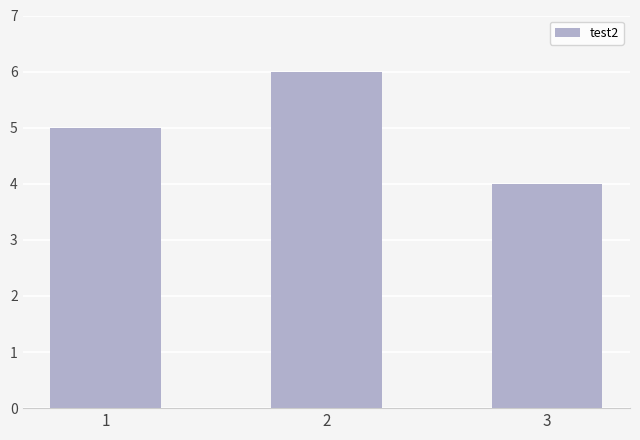

What value does the data have at 2?

6